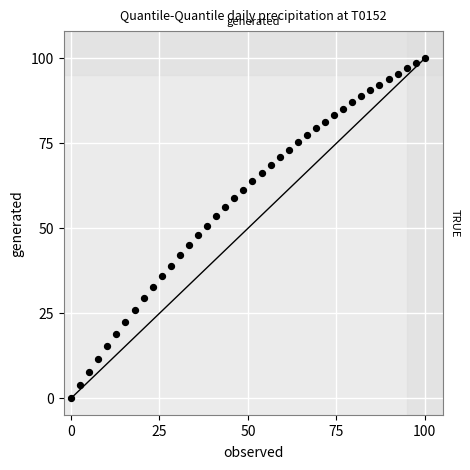

What is the range of X values (max minus min)?

100.0